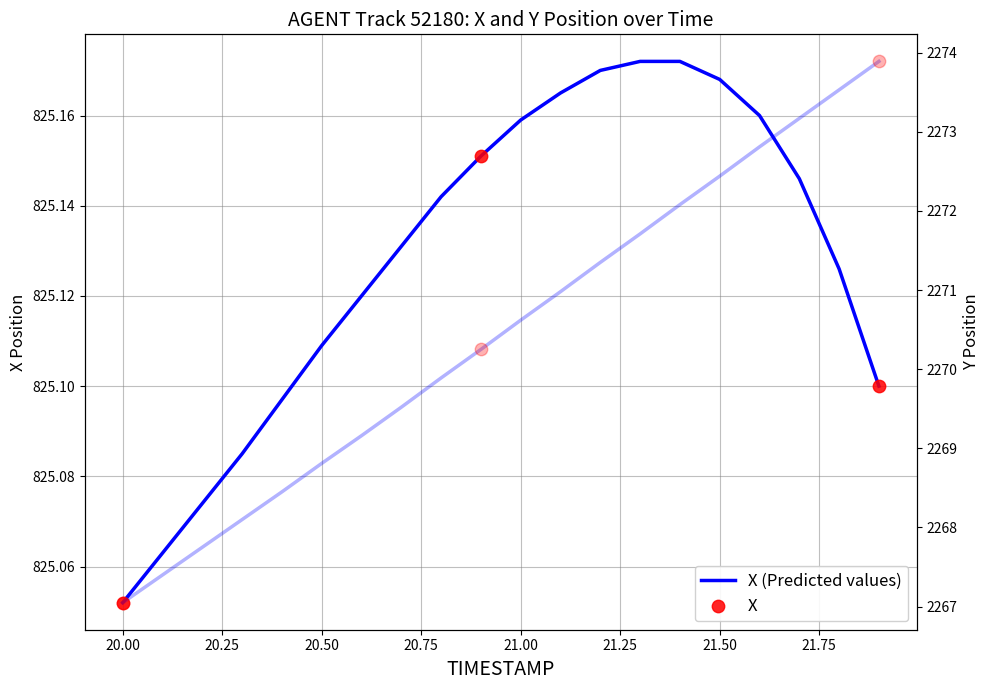

Which series has the largest Y range (max minus min)?

Y